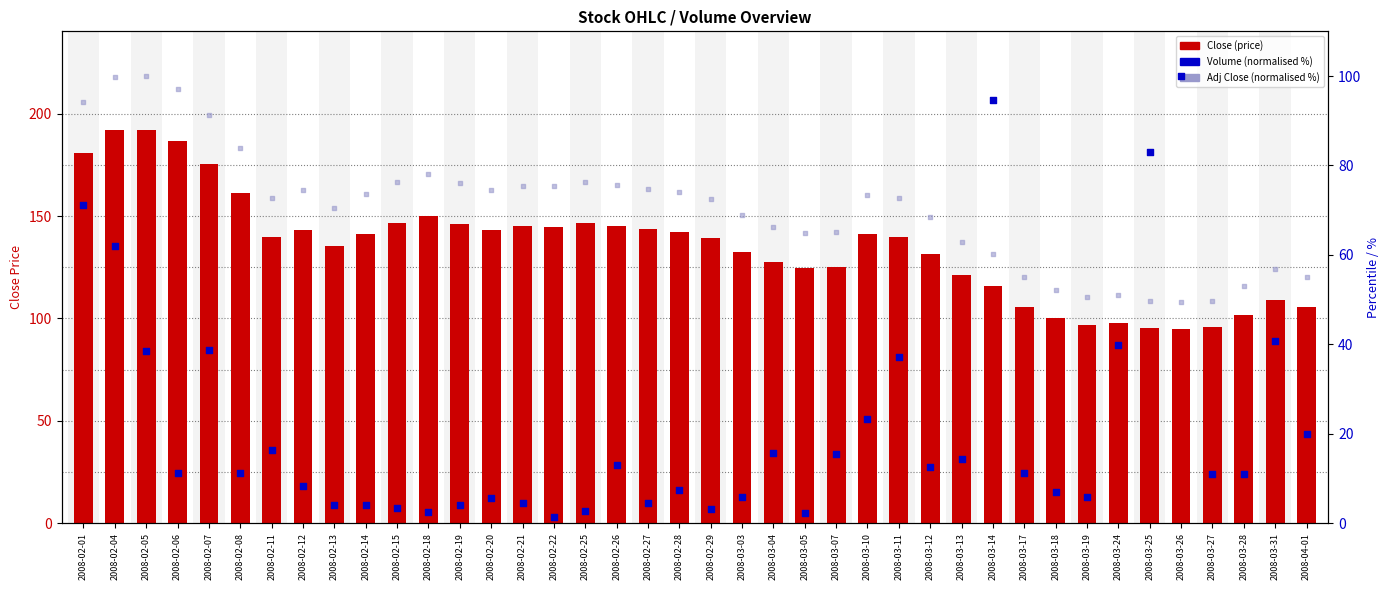

Which series has the widest spread of Y values?

Volume (norm %)